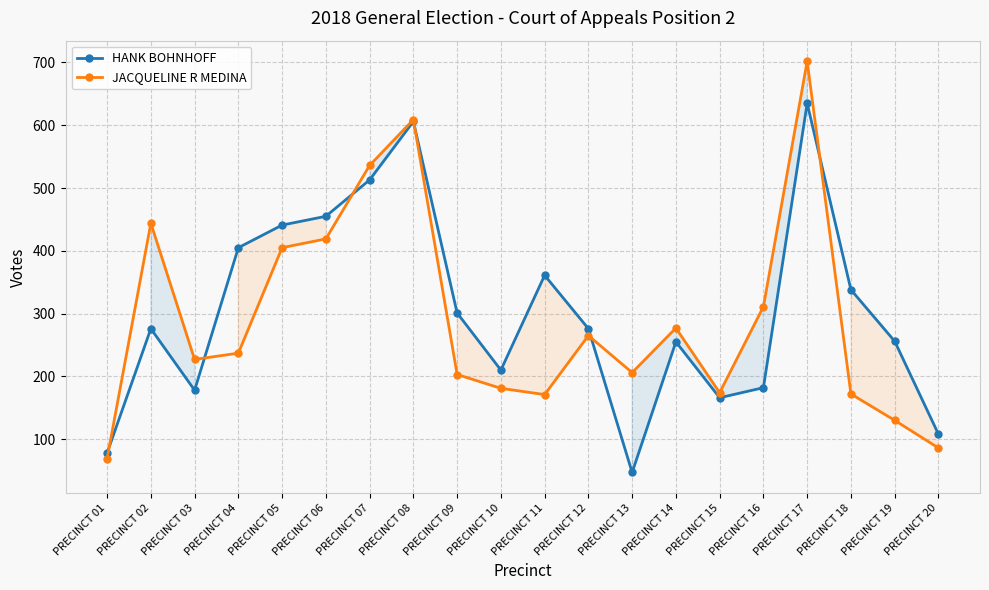

Count the number of data series in this chart.

2